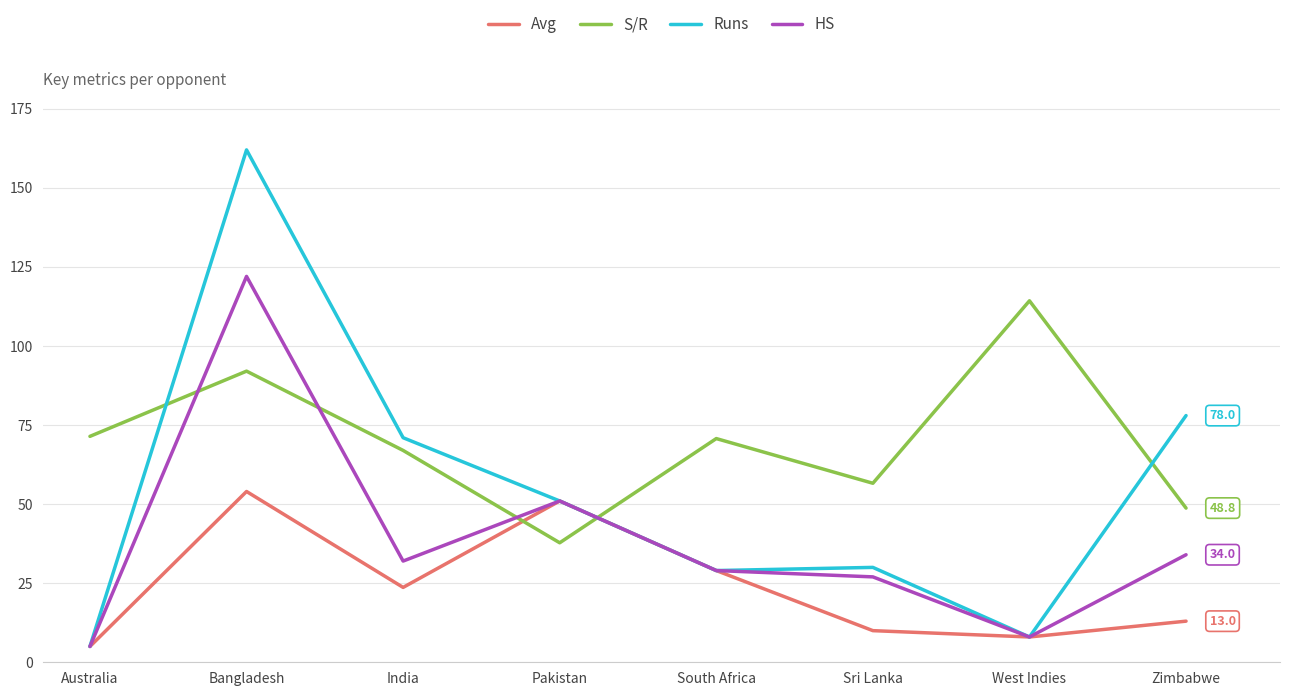

The value of S/R at Bangladesh is 92.0. True or false?

True